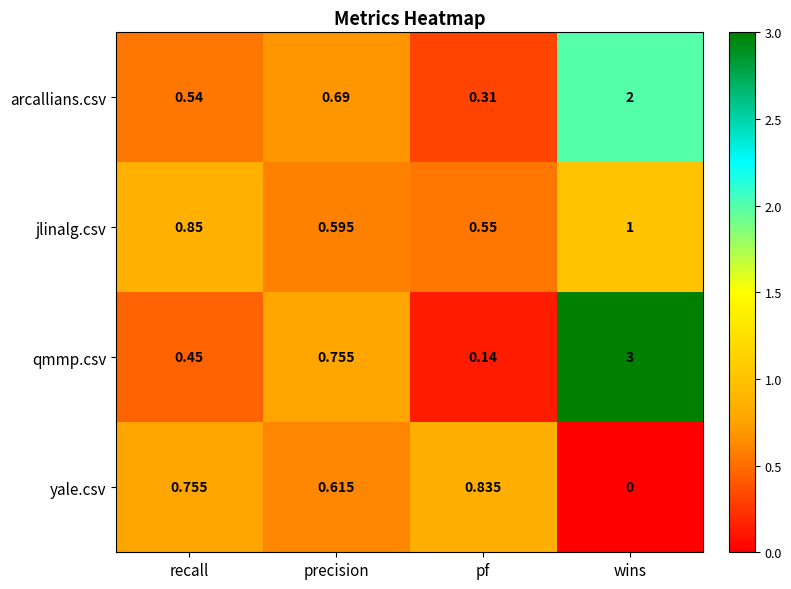

At which category does the chart reach its minimum across all series?

wins